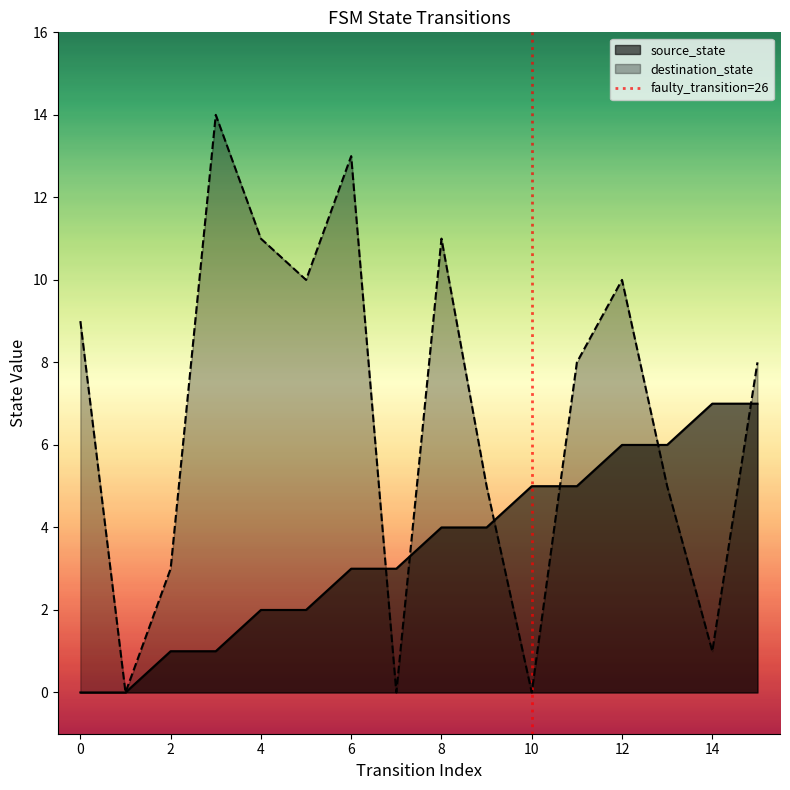

Is it true that destination_state equals 1 at 14?

True